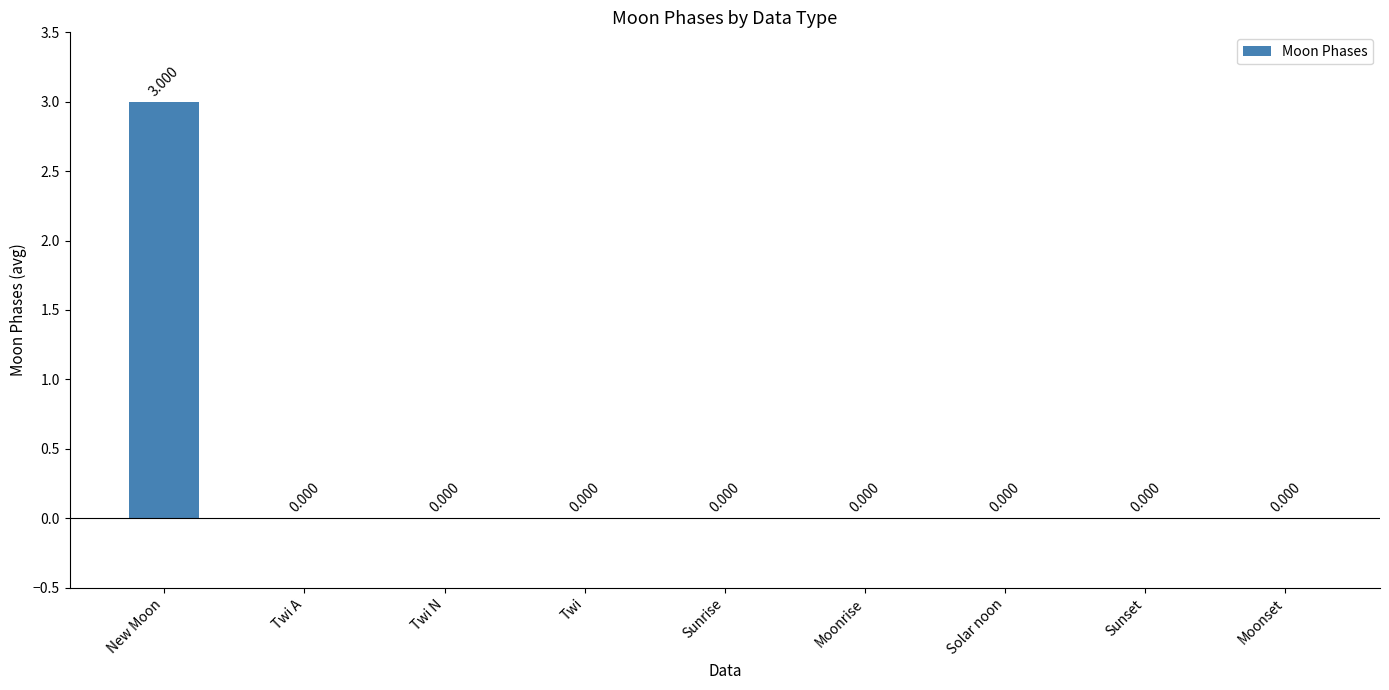

Which label corresponds to the largest value in the chart?

New Moon